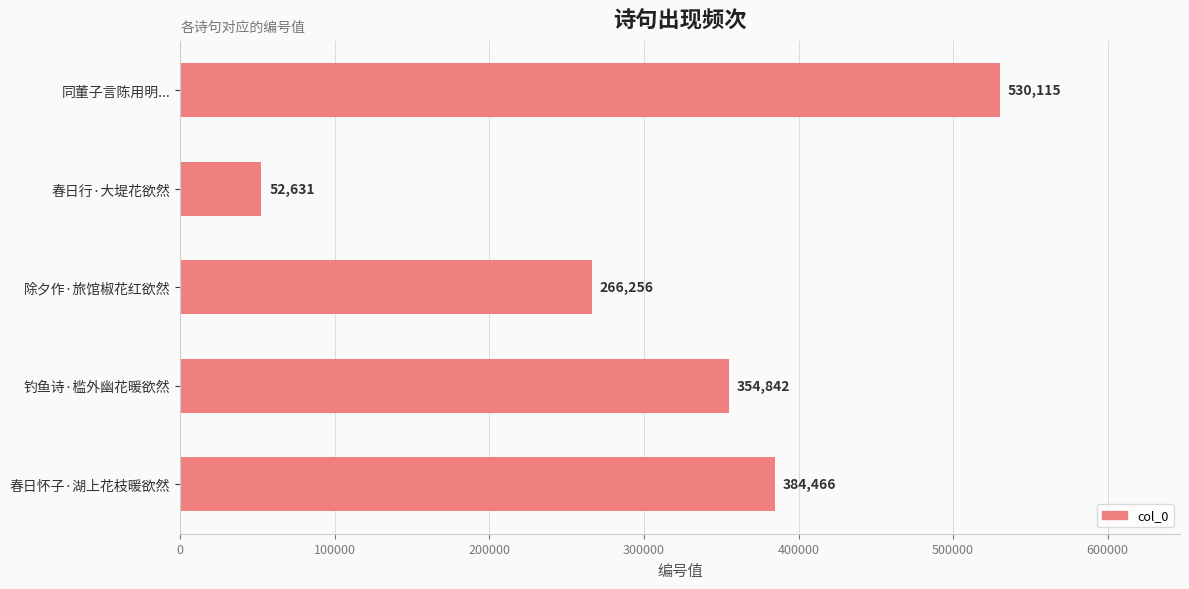

Approximately how many times larger is the value at 春日怀子·湖上花枝暖欲然 compared to 钓鱼诗·槛外幽花暖欲然?

1.1